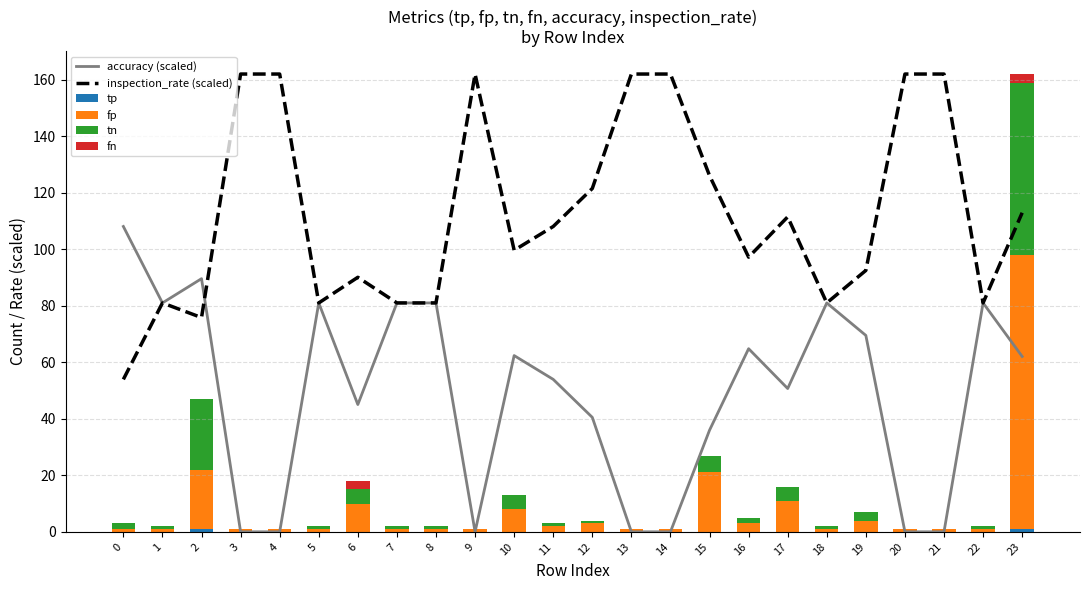

Which has a higher value, 18 or 6?

18